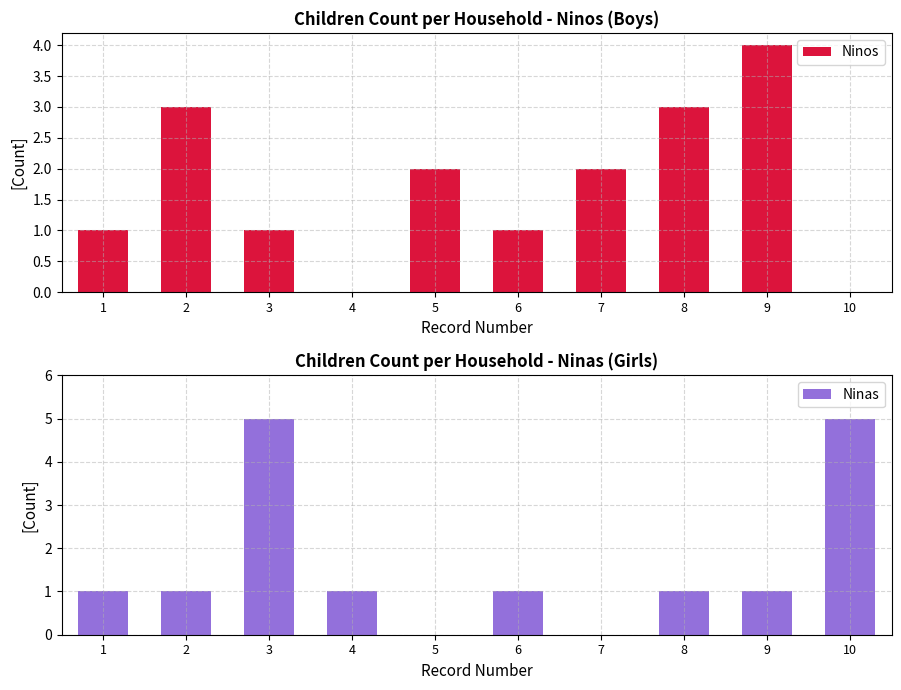

Rank the series by their maximum value, from highest to lowest.

Ninas, Ninos